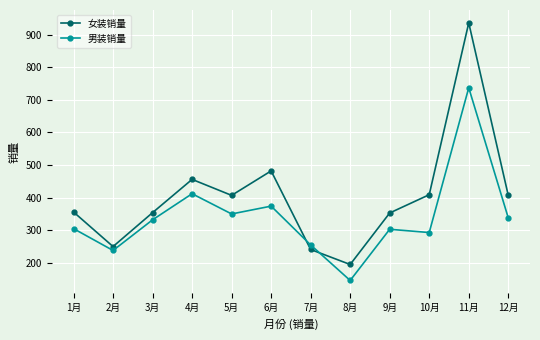

In 男装销量, how many points are higher than both neighbors (excluding endpoints)?

4